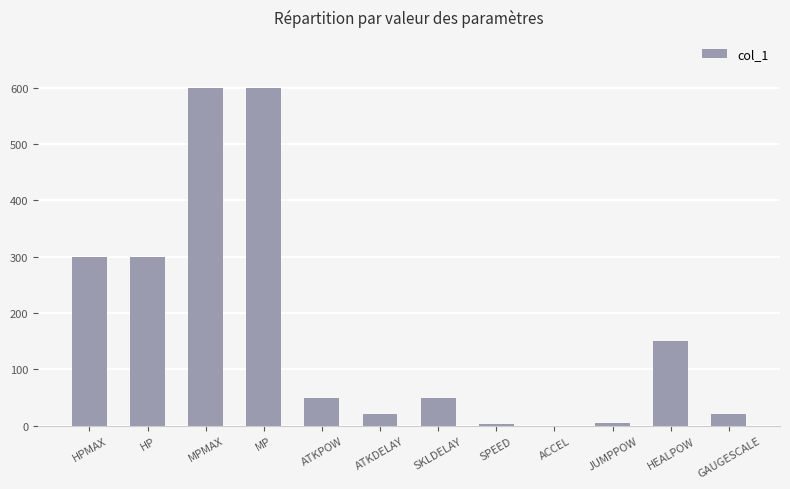

What is the change in value from SKLDELAY to SPEED?

-47.0